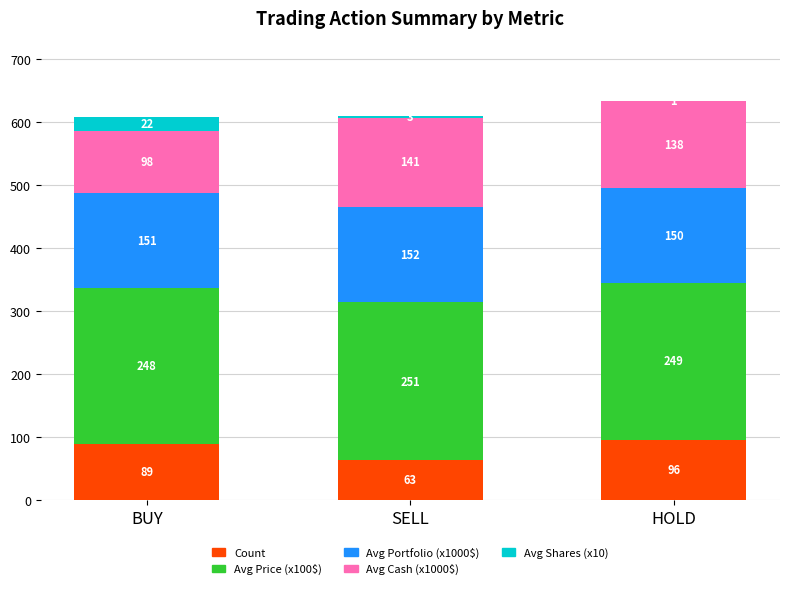

At which label does Count reach its peak?

HOLD